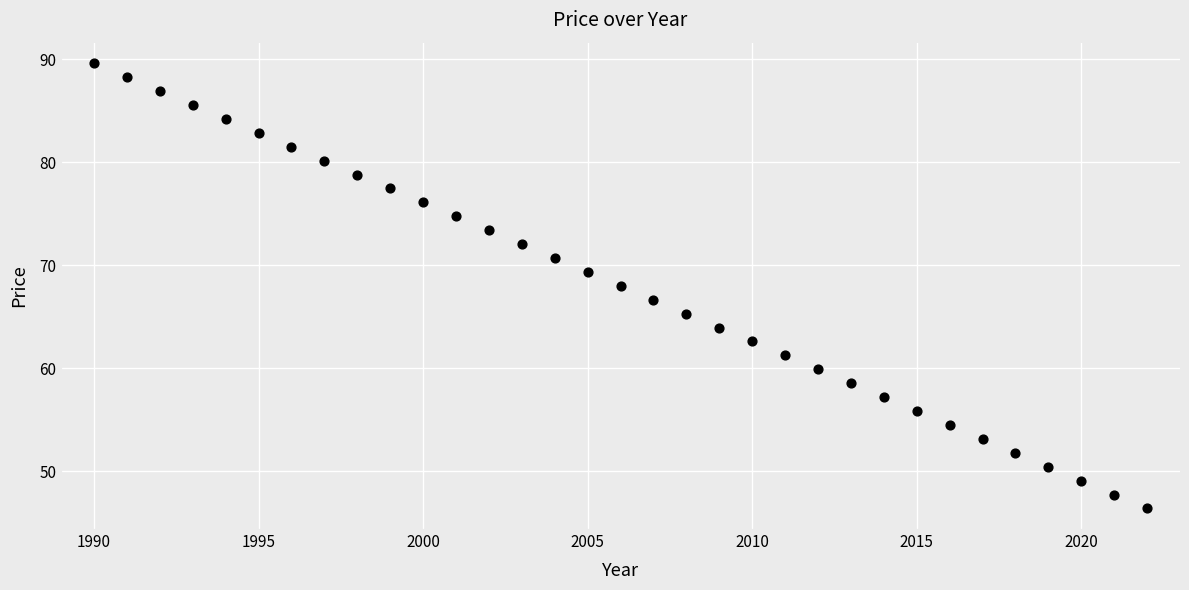

What is the range of X values (max minus min)?

32.0